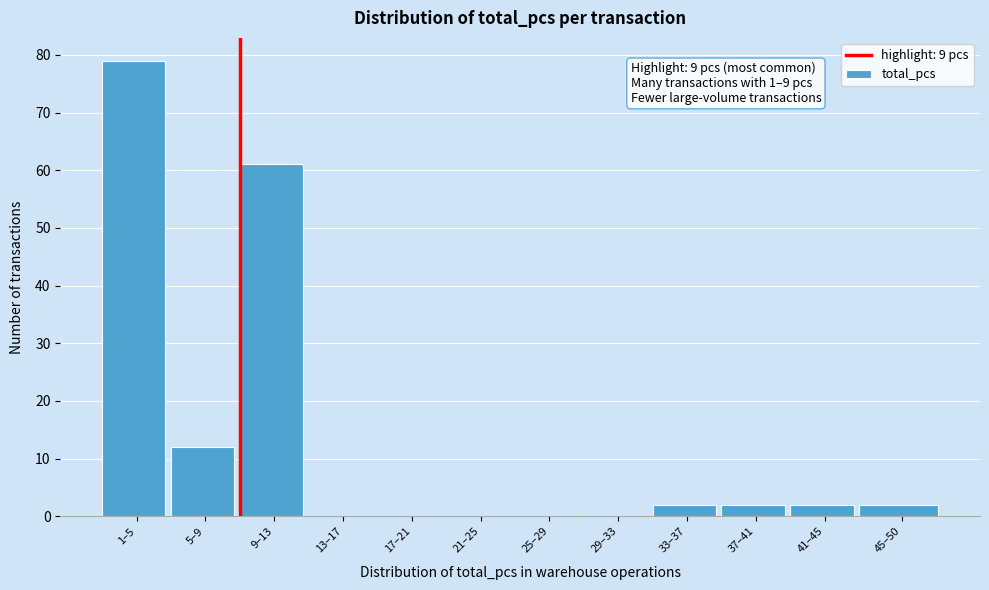

Reading left to right, transcribe all the data shown in this chart.

1–5=79	5–9=12	9–13=61	13–17=0	17–21=0	21–25=0	25–29=0	29–33=0	33–37=2	37–41=2	41–45=2	45–50=2